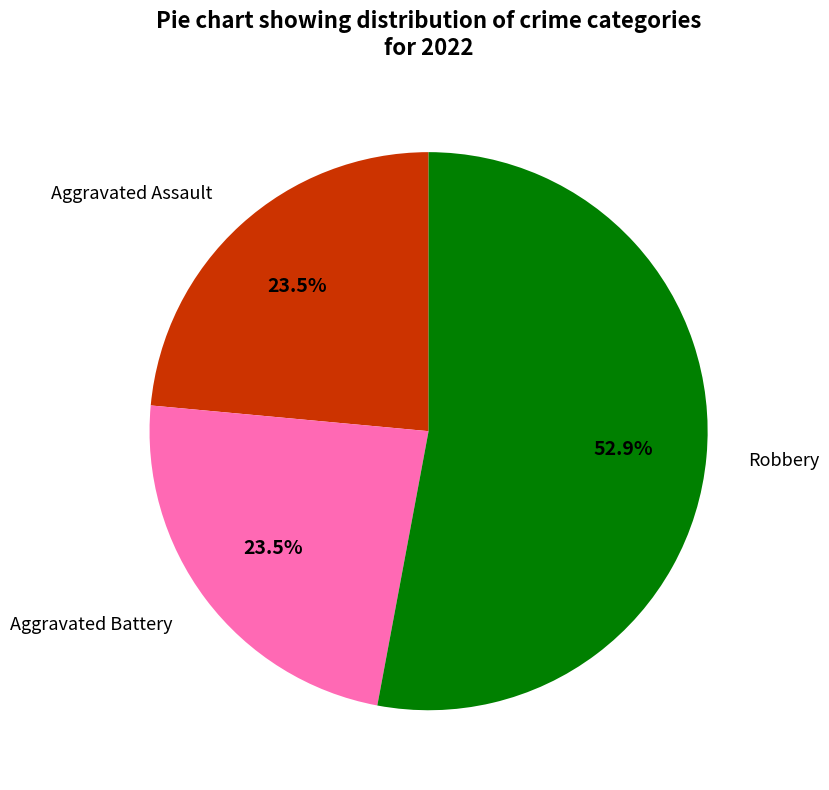

Does any single category account for the majority?

Yes